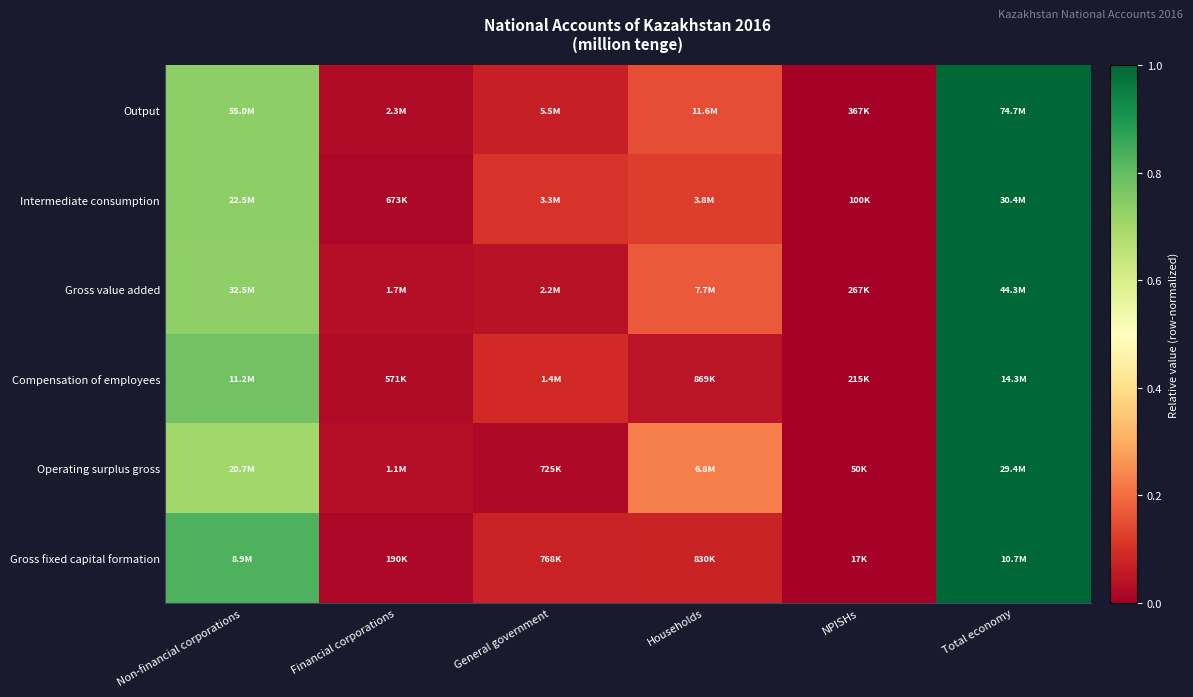

Reading left to right, transcribe all the data shown in this chart.

Output: Non-financial corporations=0.7	Financial corporations=0.0	General government=0.1	Households=0.2	NPISHs=0.0	Total economy=1.0
Intermediate consumption: Non-financial corporations=0.7	Financial corporations=0.0	General government=0.1	Households=0.1	NPISHs=0.0	Total economy=1.0
Gross value added: Non-financial corporations=0.7	Financial corporations=0.0	General government=0.0	Households=0.2	NPISHs=0.0	Total economy=1.0
Compensation of employees: Non-financial corporations=0.8	Financial corporations=0.0	General government=0.1	Households=0.0	NPISHs=0.0	Total economy=1.0
Operating surplus gross: Non-financial corporations=0.7	Financial corporations=0.0	General government=0.0	Households=0.2	NPISHs=0.0	Total economy=1.0
Gross fixed capital formation: Non-financial corporations=0.8	Financial corporations=0.0	General government=0.1	Households=0.1	NPISHs=0.0	Total economy=1.0